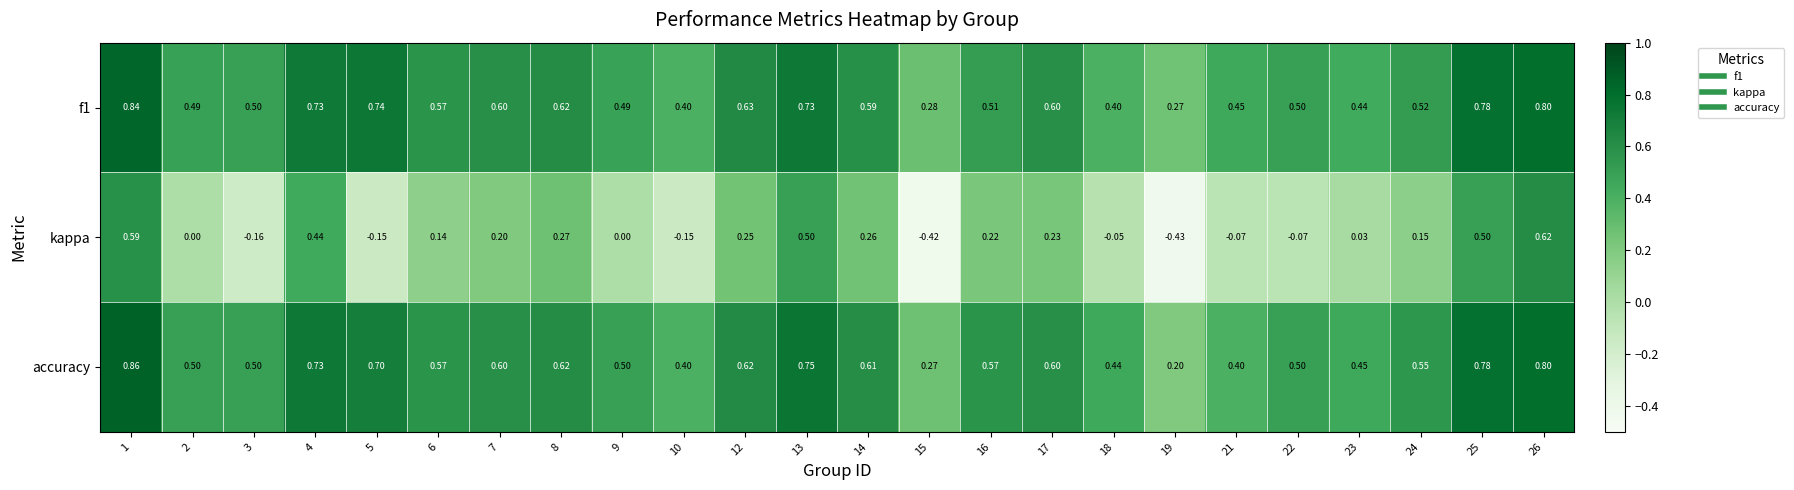

Count the number of data series in this chart.

3